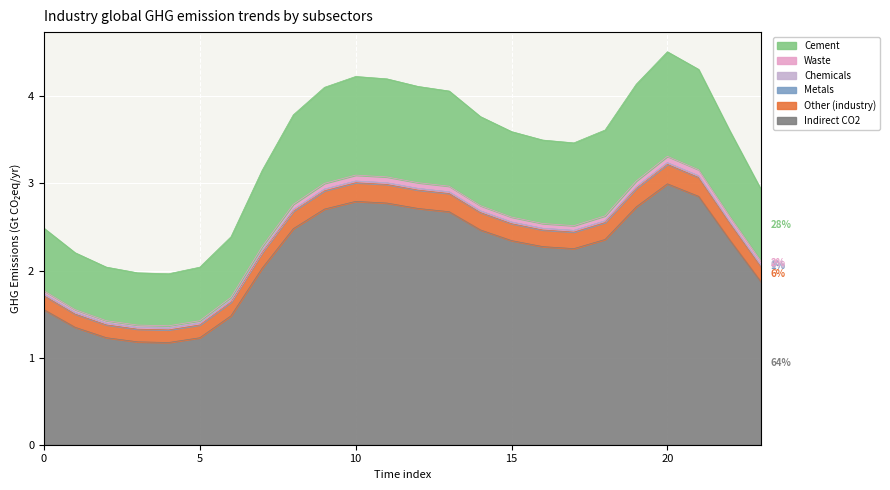

Is it true that Cement equals 0.5 at 0?

False